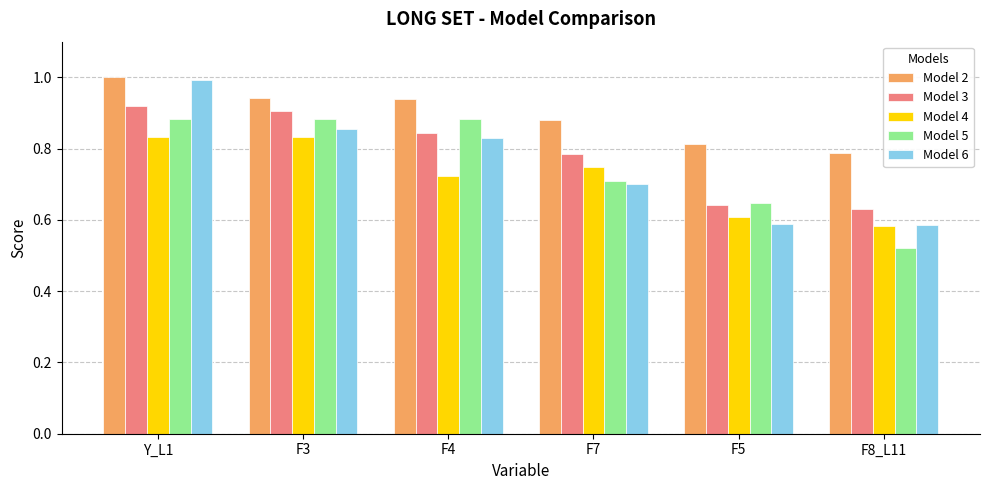

At which category is the sum across all series the highest?

Y_L1